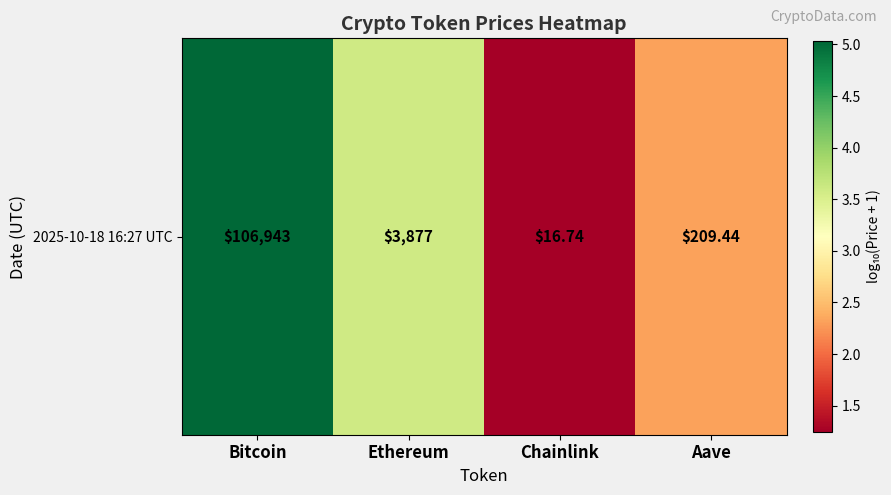

How many data points are above 3?

2